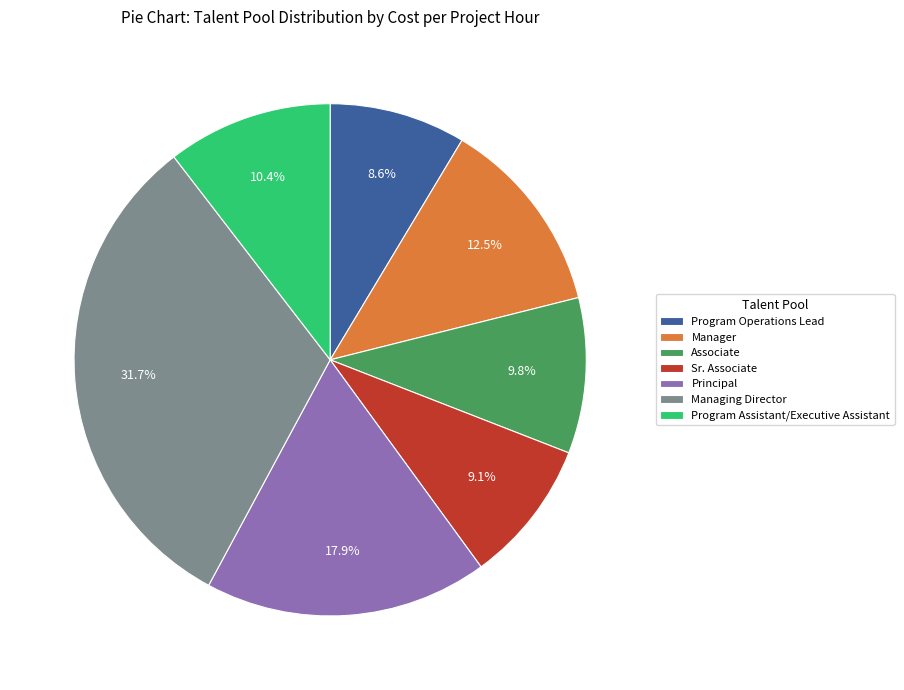

What is the largest slice in the pie chart?

Managing Director